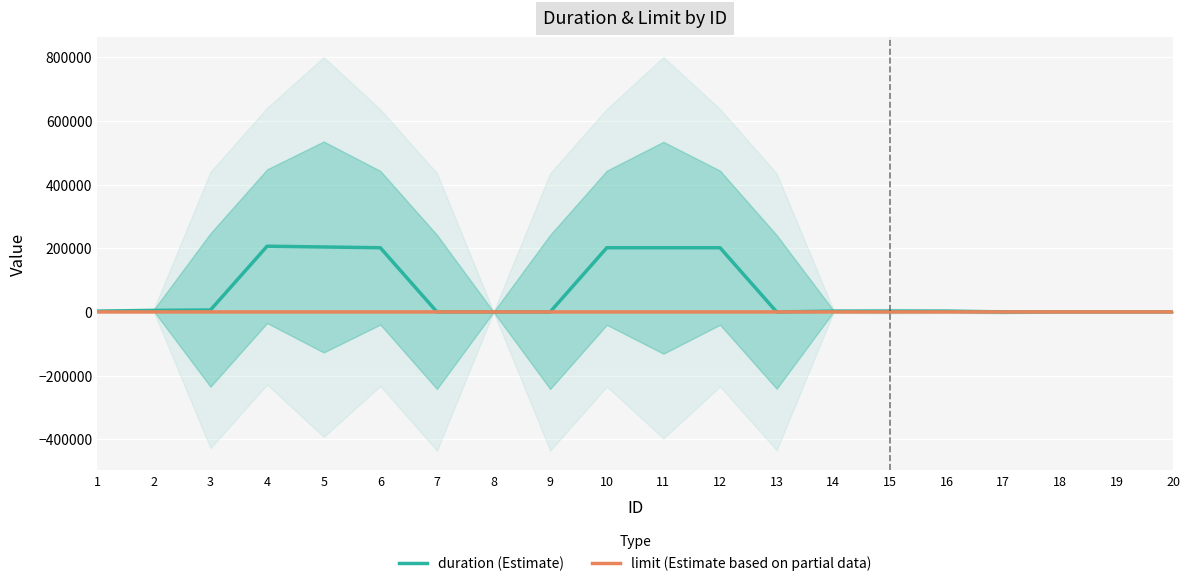

True or false: duration (Estimate) has a value of 3049.7 at 2.

False